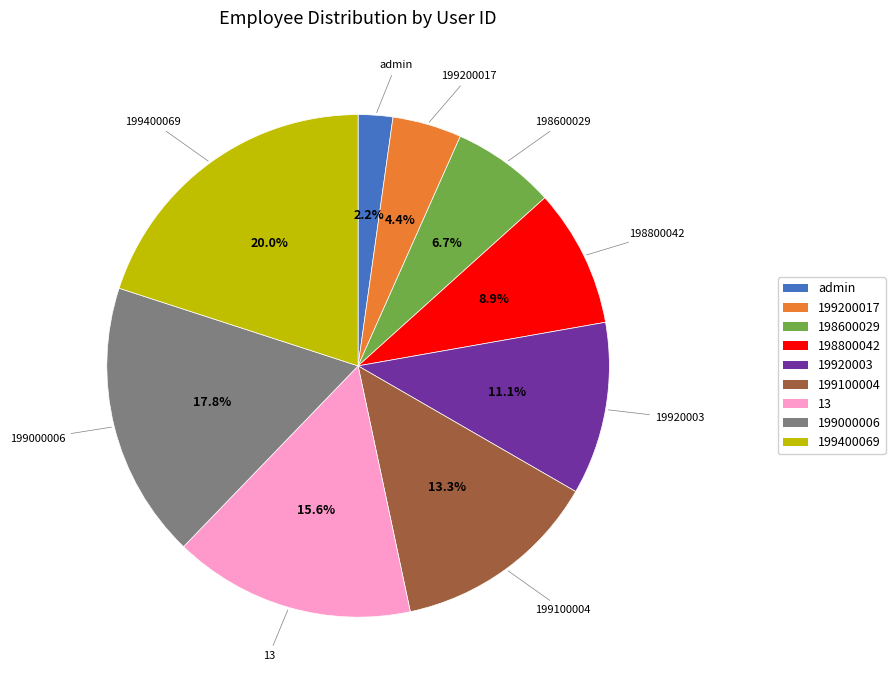

Which slice is the smallest?

admin